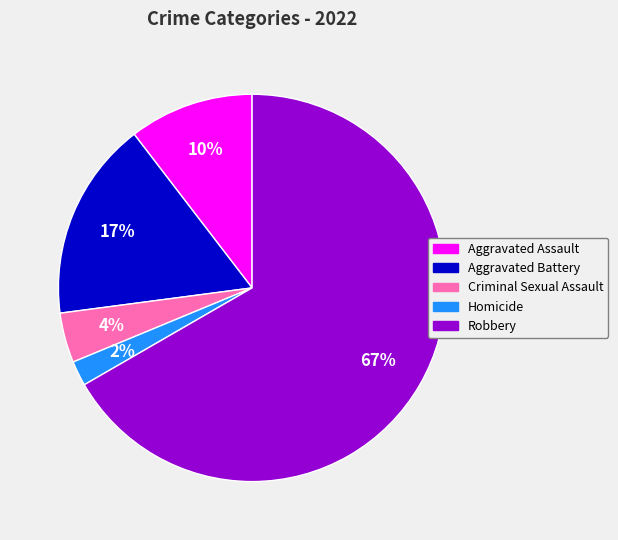

To the nearest percent, what percentage of the pie is Homicide?

2%